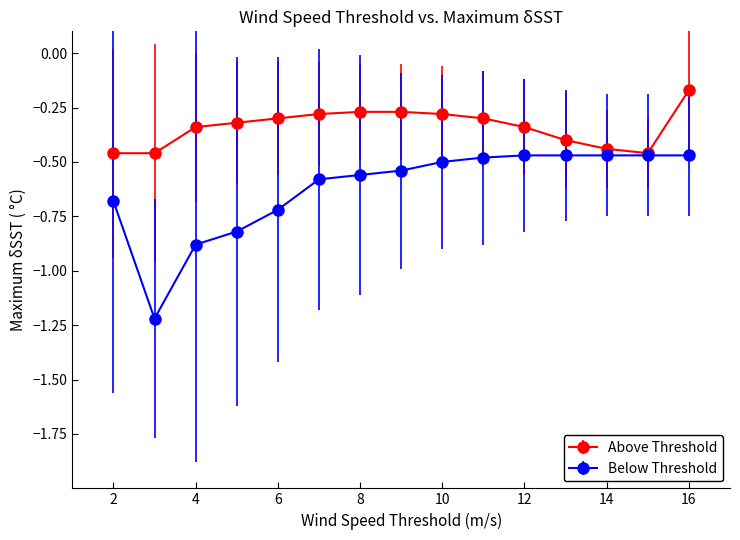

What is the difference between the maximum and minimum values in the Above Threshold series?

0.3